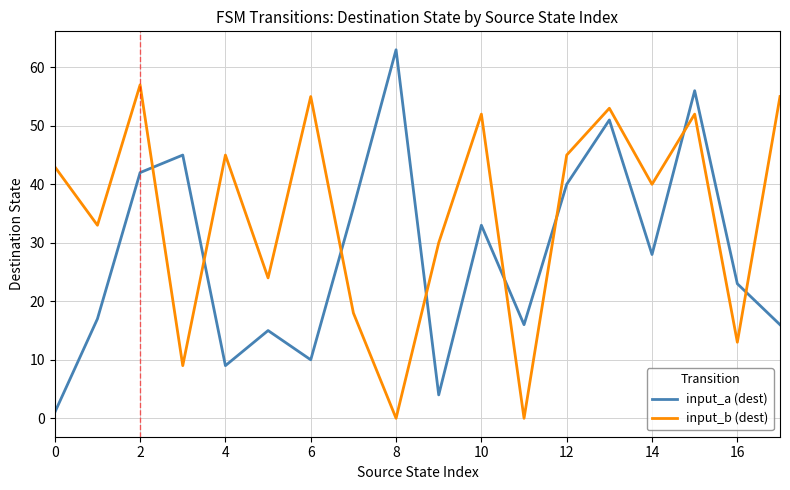

List the series in order of their peak value, highest first.

input_a (dest), input_b (dest)